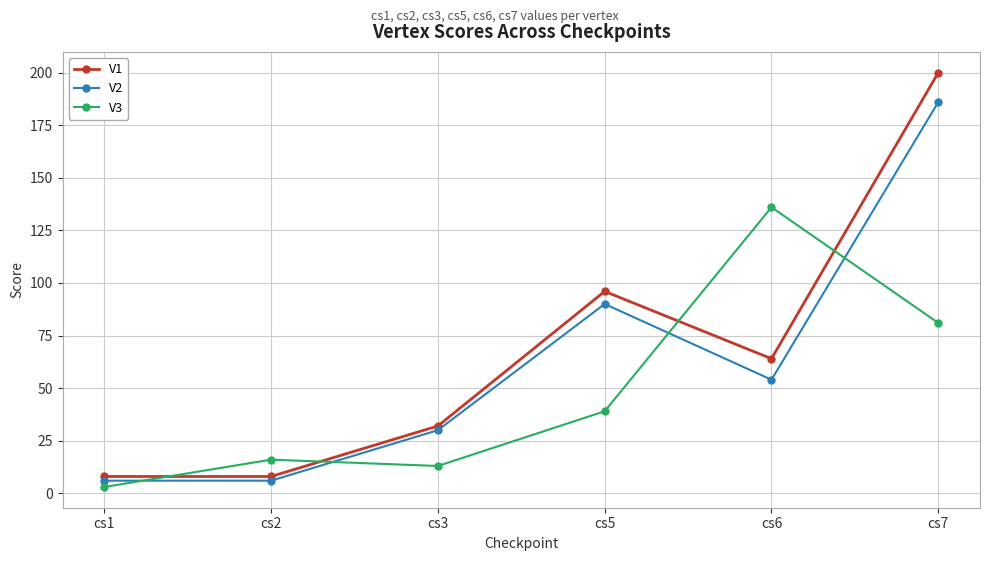

How many interior local valleys does the V3 series have?

1